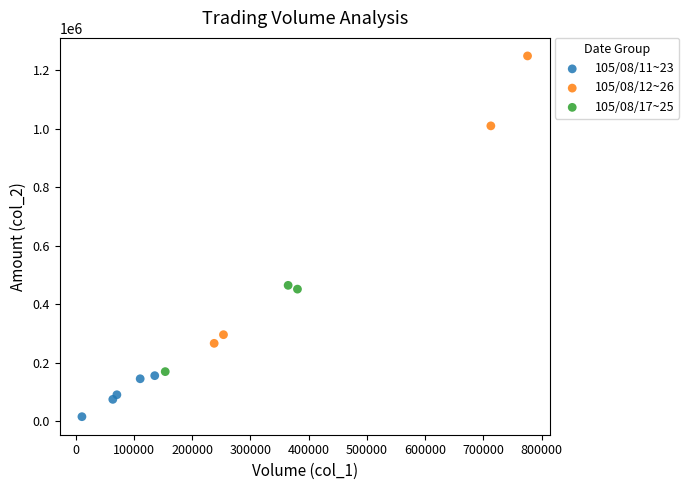

Which series reaches the maximum Y coordinate?

105/08/12~26